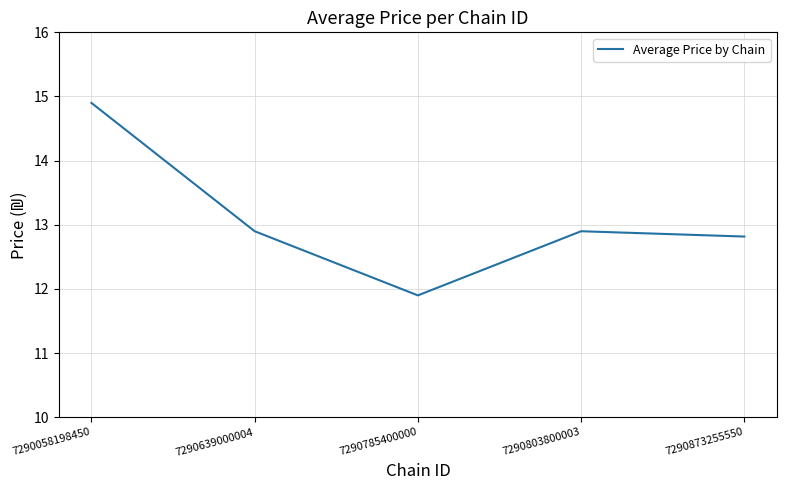

What is the sum of the values at 7290873255550 and 7290785400000?

24.7